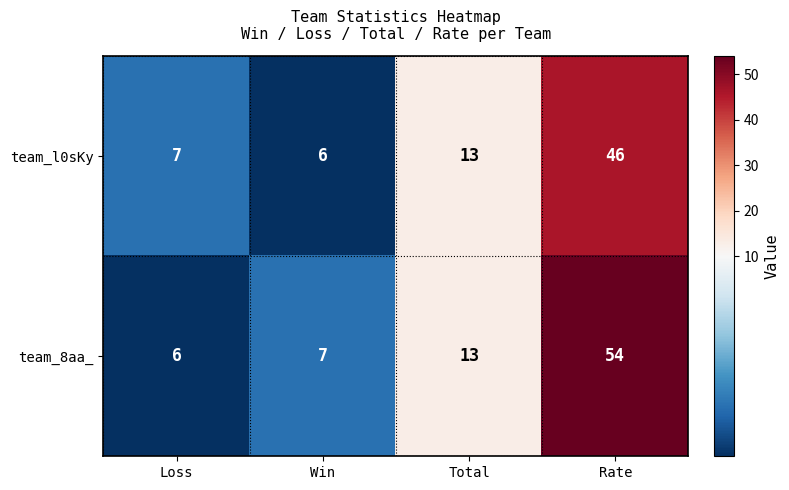

What is the approximate value of team_l0sKy at Rate?

46